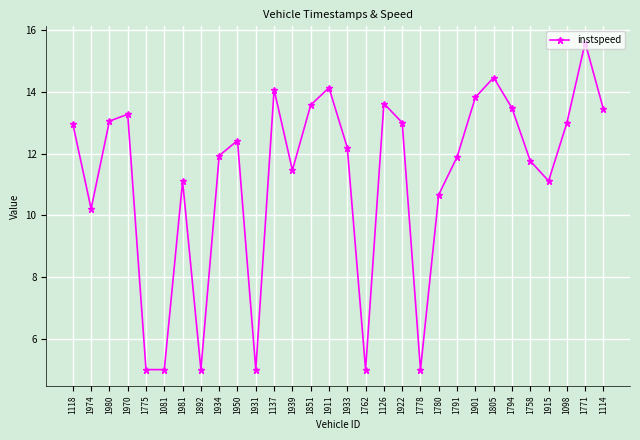

True or false: the data shows 8.2 at 1980.

False